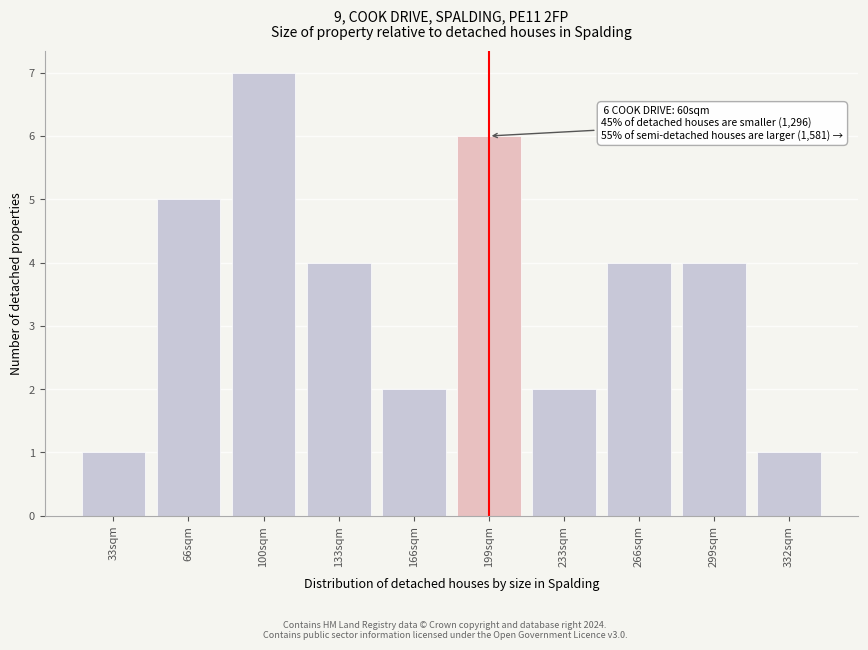

Reading left to right, transcribe all the data shown in this chart.

1	5	7	4	2	6	2	4	4	1